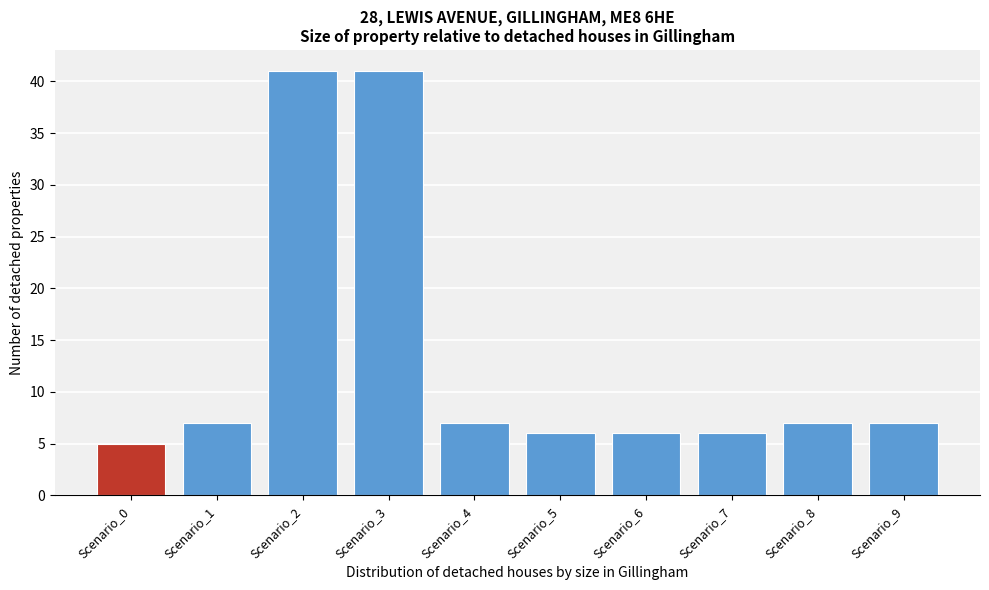

Reading left to right, transcribe all the data shown in this chart.

Scenario_0=5	Scenario_1=7	Scenario_2=41	Scenario_3=41	Scenario_4=7	Scenario_5=6	Scenario_6=6	Scenario_7=6	Scenario_8=7	Scenario_9=7